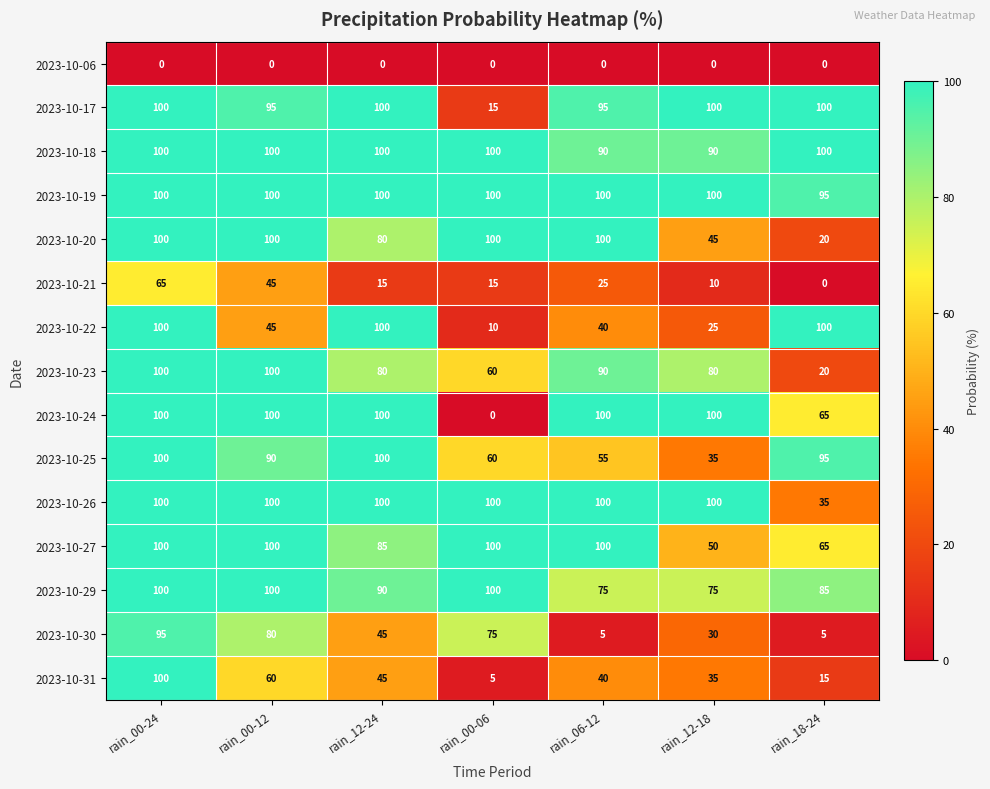

At which category is the sum across all series the highest?

rain_00-24